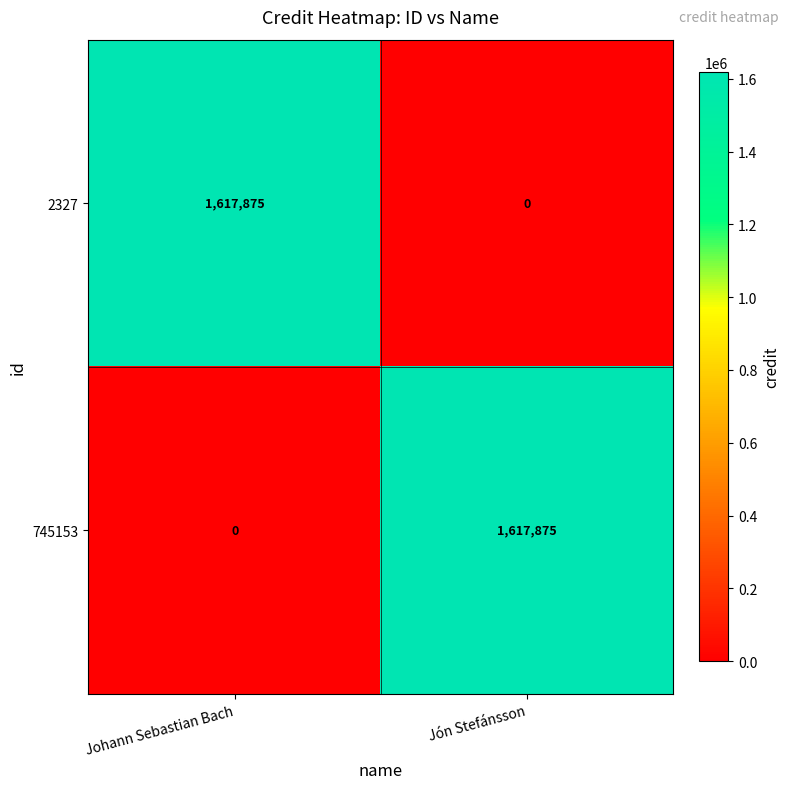

Rank the categories by 745153 value from highest to lowest.

Jón Stefánsson, Johann Sebastian Bach